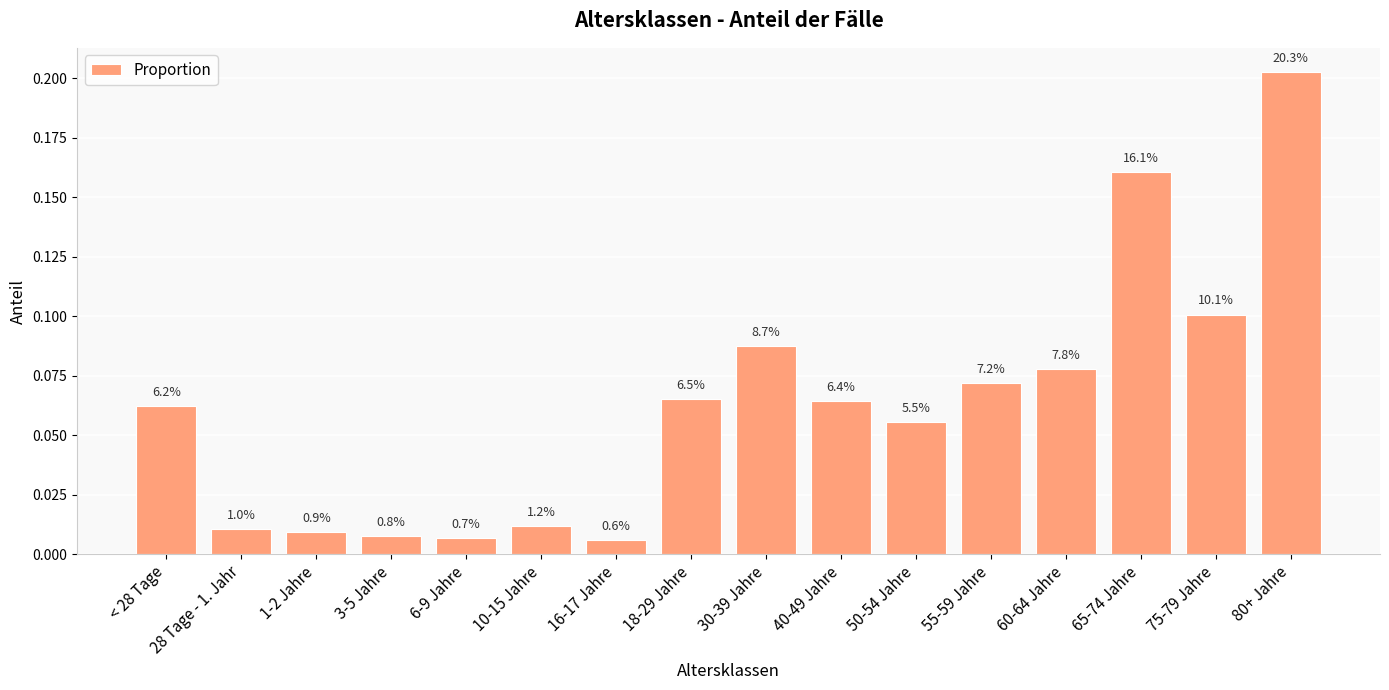

At which category does the chart reach its peak across all series?

80+ Jahre